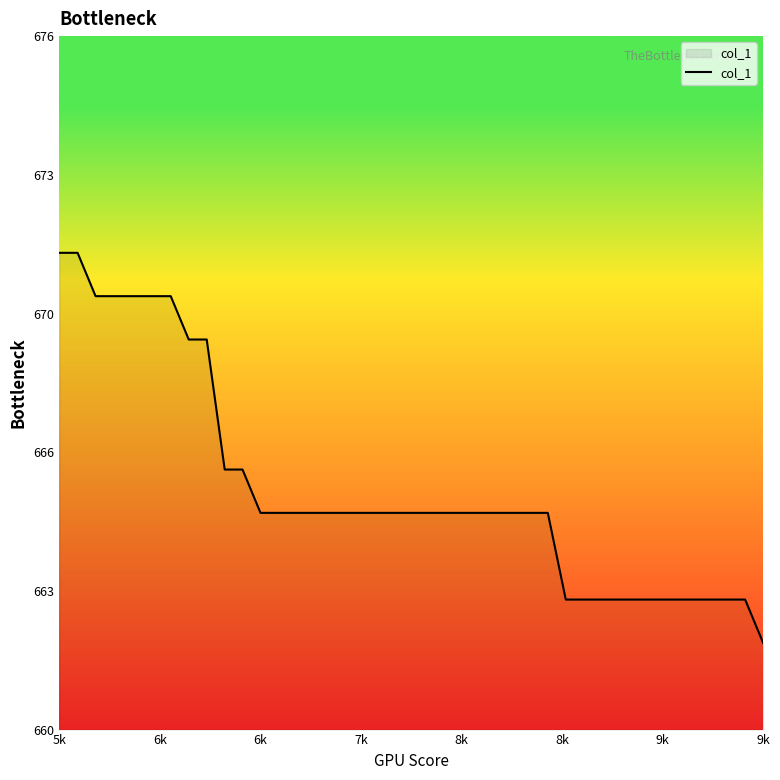

What is the average value?

666